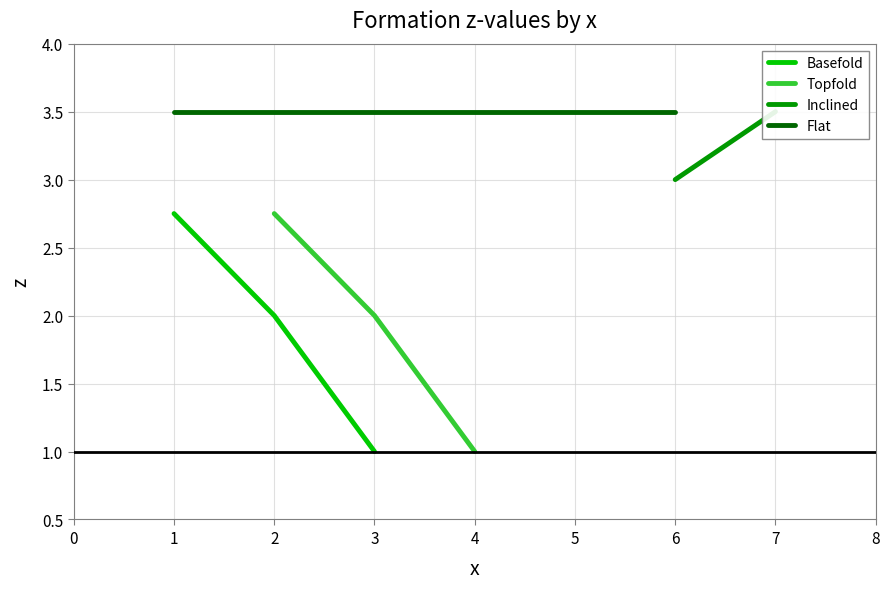

What is the sum of all Basefold values?

5.8